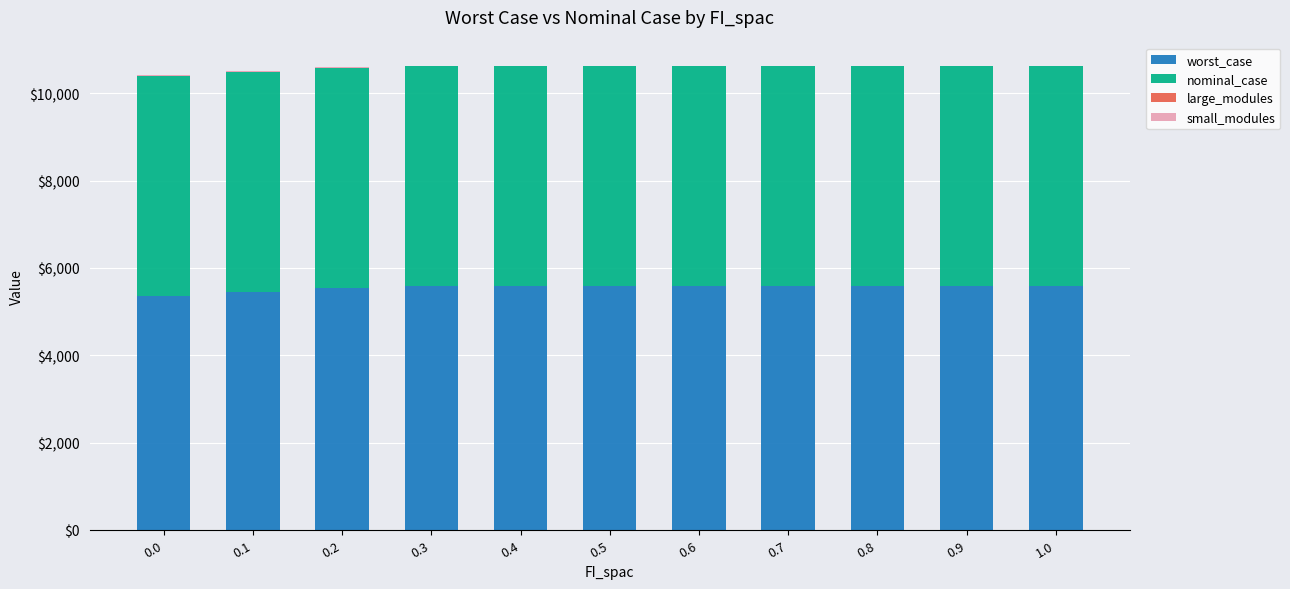

Read the worst_case value at 0.6.

5584.7